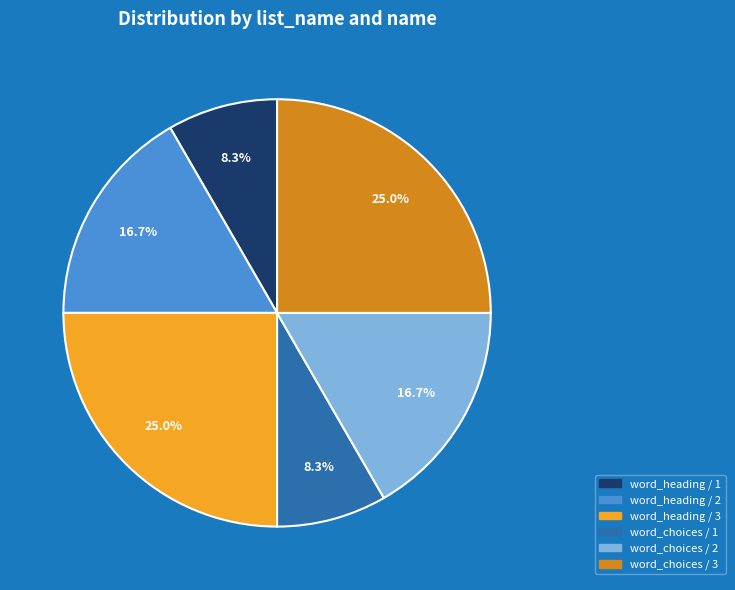

What is the ratio of the value at word_choices / 3 to the value at word_choices / 2?

1.5